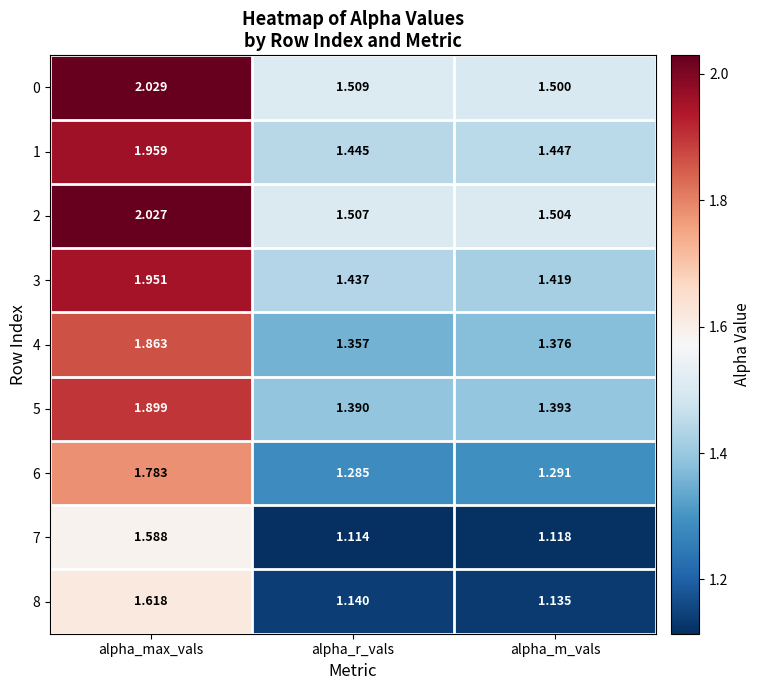

Where is 1 nearest to the value 1?

alpha_r_vals